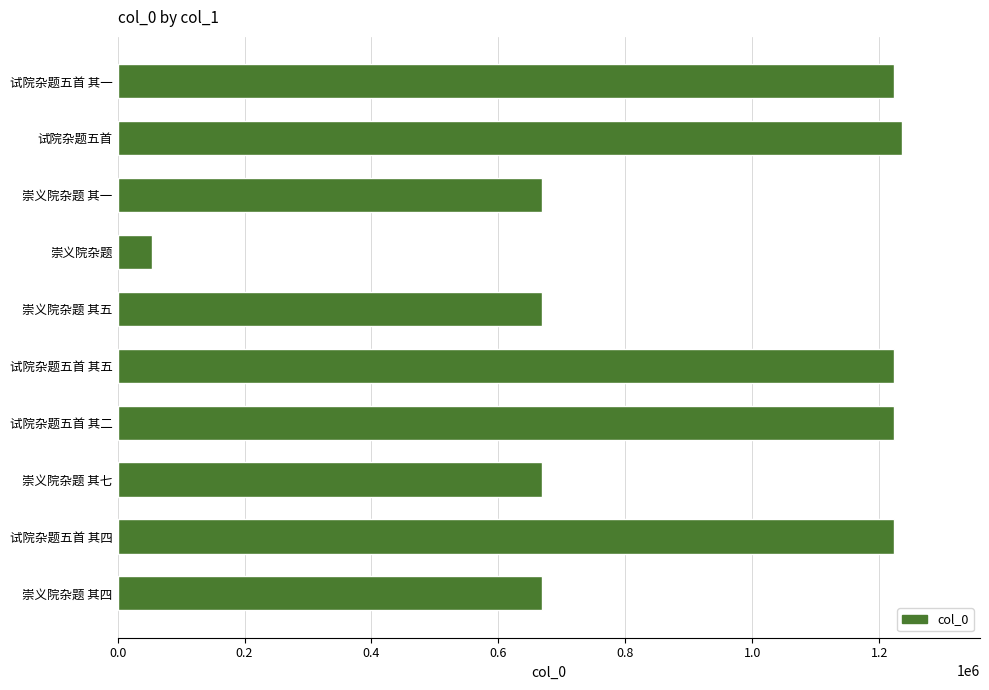

What is the ratio of the value at 崇义院杂题 其一 to the value at 试院杂题五首 其一?

0.5